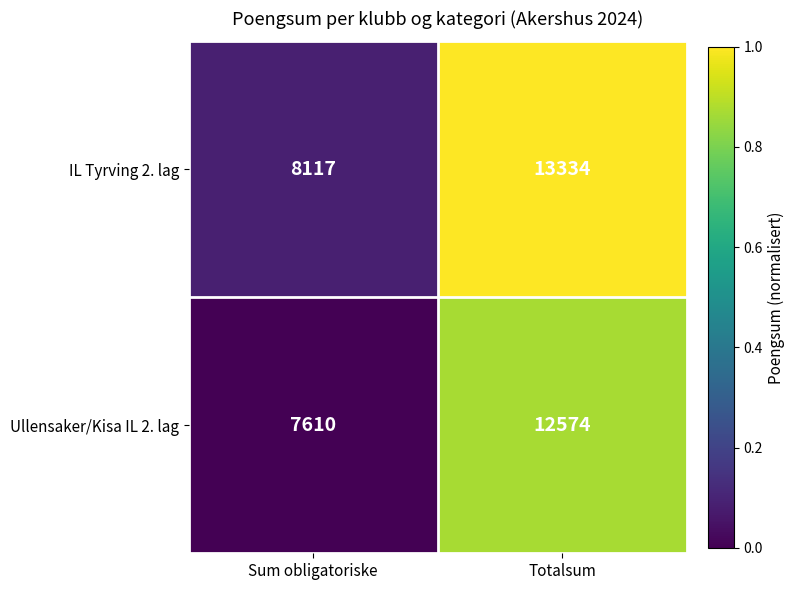

Between Sum obligatoriske and Totalsum, which series saw the biggest shift?

IL Tyrving 2. lag